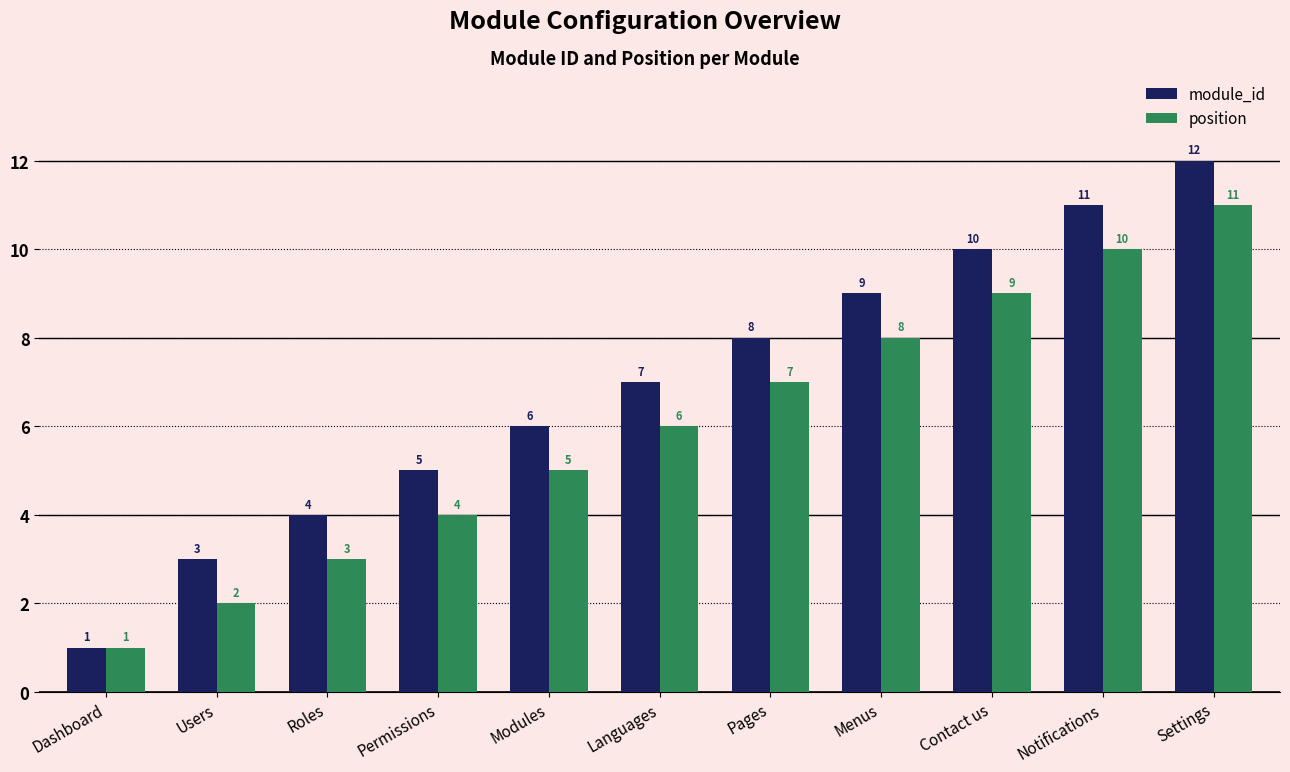

Reading left to right, extract all data points from this chart.

module_id: 1	3	4	5	6	7	8	9	10	11	12
position: 1	2	3	4	5	6	7	8	9	10	11